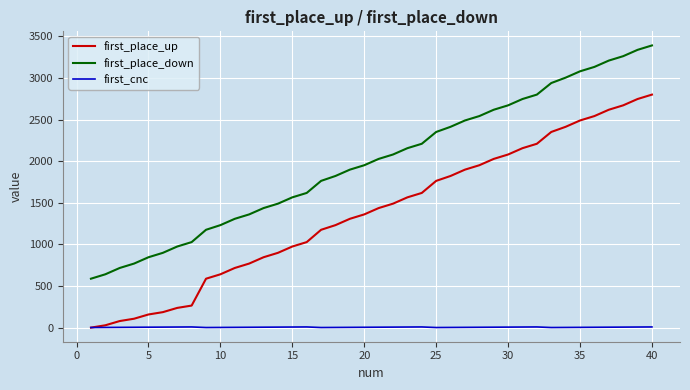

What are all the series names shown in the legend?

first_place_up, first_place_down, first_cnc